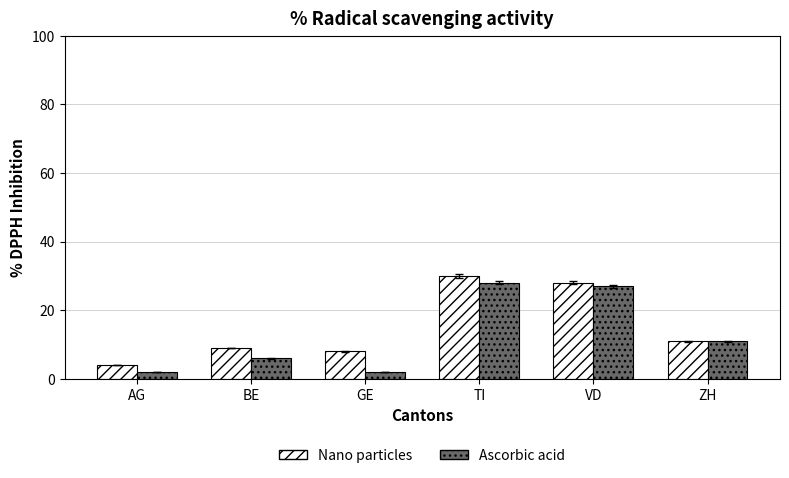

Which series changed the most between TI and VD?

Nano particles